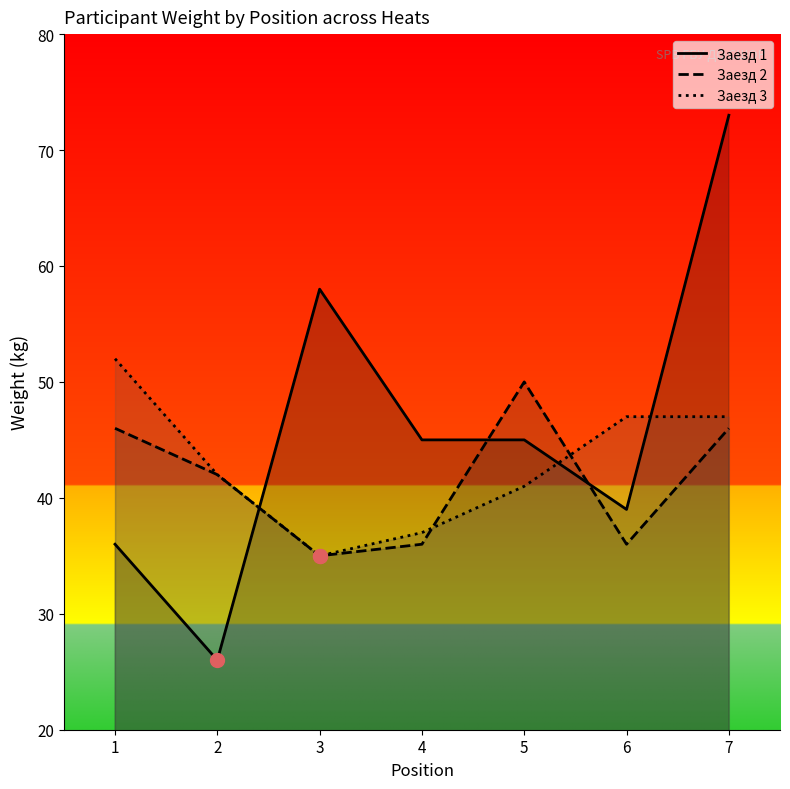

Count the number of categories in the chart.

7